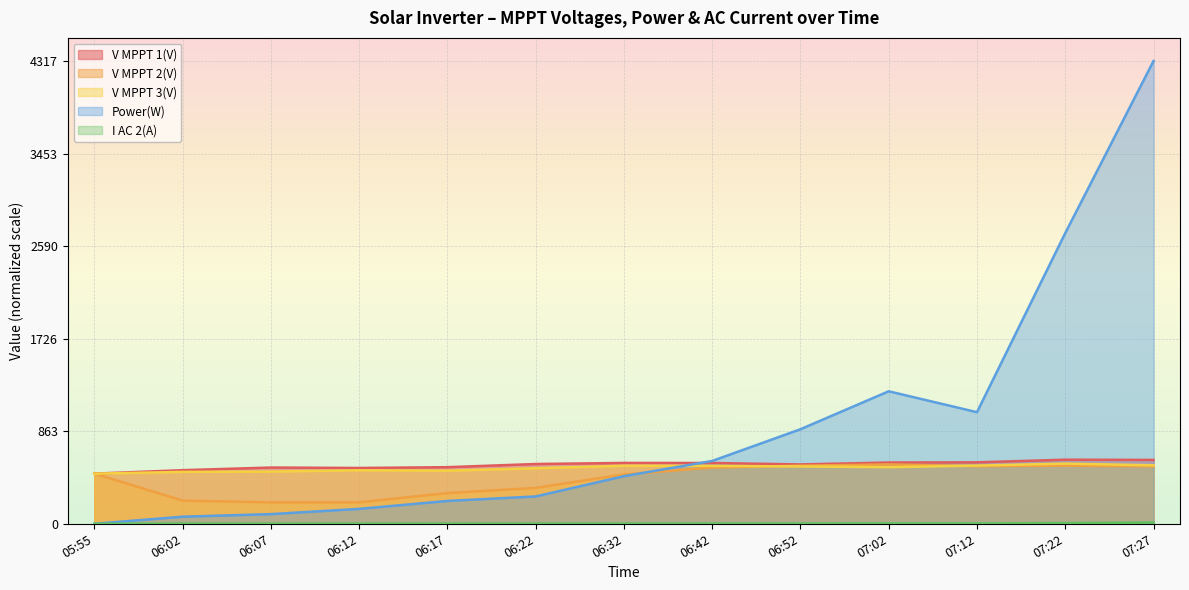

Reading right to left, list all the values displayed in this chart.

V MPPT 1(V): 0.1	0.1	0.1	0.1	0.1	0.1	0.1	0.1	0.1	0.1	0.1	0.1	0.1
V MPPT 2(V): 0.1	0.1	0.1	0.1	0.1	0.1	0.1	0.1	0.1	0.0	0.0	0.1	0.1
V MPPT 3(V): 0.1	0.1	0.1	0.1	0.1	0.1	0.1	0.1	0.1	0.1	0.1	0.1	0.1
Power(W): 1.0	0.6	0.2	0.3	0.2	0.1	0.1	0.1	0.0	0.0	0.0	0.0	0.0
I AC 2(A): 0.0	0.0	0.0	0.0	0.0	0.0	0.0	0.0	0.0	0.0	0.0	0.0	0.0